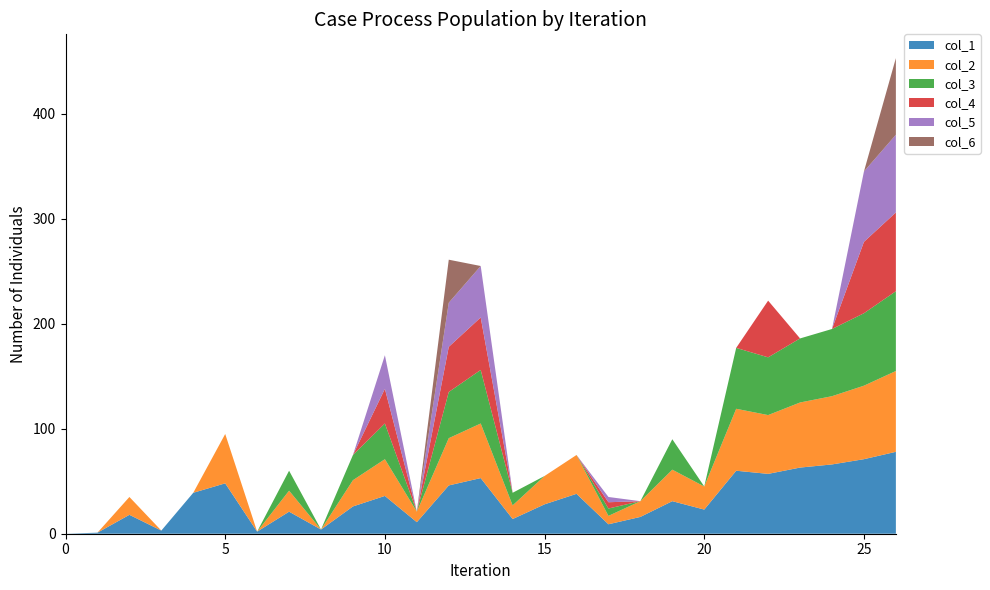

Reading left to right, what are all the values shown in this chart?

col_1: 0	1	18	3	39	48	2	21	4	26	36	11	46	53	14	28	38	9	16	31	23	60	57	63	66	71	78
col_2: 0	0	17	0	0	47	0	20	0	25	35	10	45	52	13	27	37	8	15	30	22	59	56	62	65	70	77
col_3: 0	0	0	0	0	0	0	19	0	24	34	0	44	51	12	0	0	7	0	29	0	58	55	61	64	69	76
col_4: 0	0	0	0	0	0	0	0	0	0	33	0	43	50	0	0	0	6	0	0	0	0	54	0	0	68	75
col_5: 0	0	0	0	0	0	0	0	0	0	32	0	42	49	0	0	0	5	0	0	0	0	0	0	0	67	74
col_6: 0	0	0	0	0	0	0	0	0	0	0	0	41	0	0	0	0	0	0	0	0	0	0	0	0	0	73